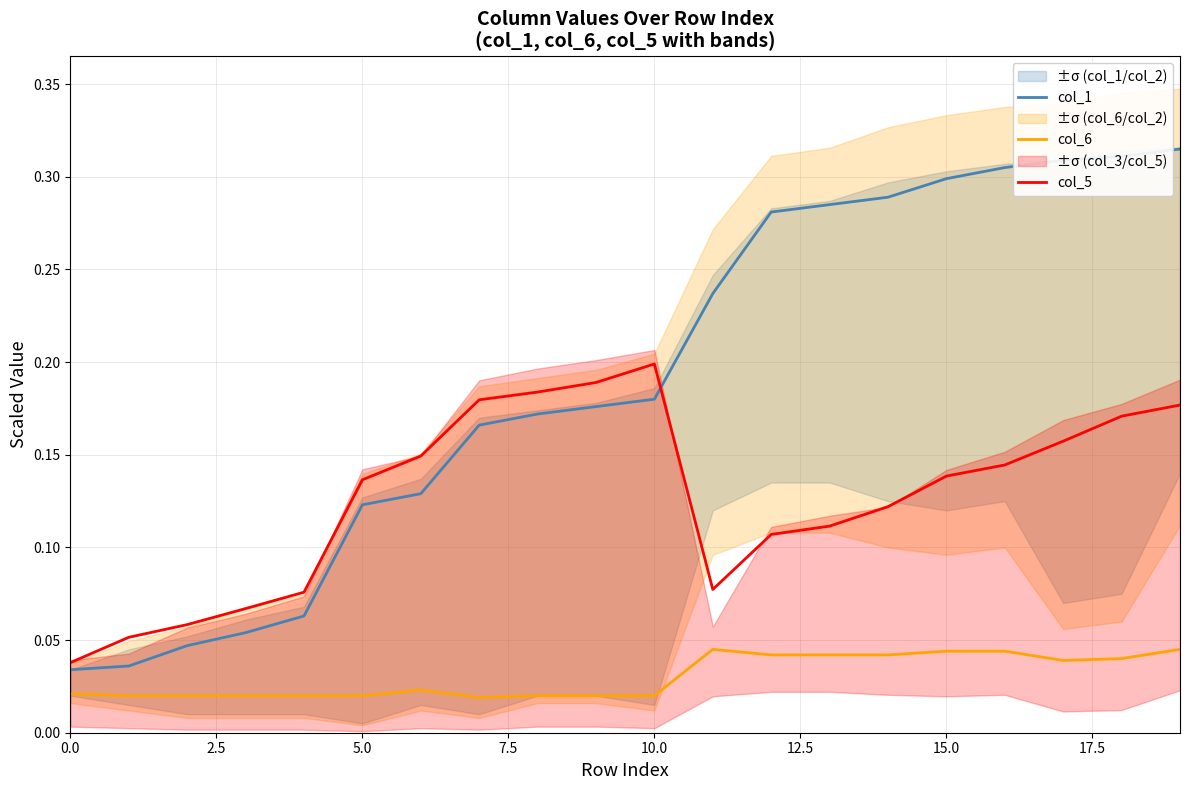

Rank the series by their maximum value, from highest to lowest.

col_1, col_5, col_6